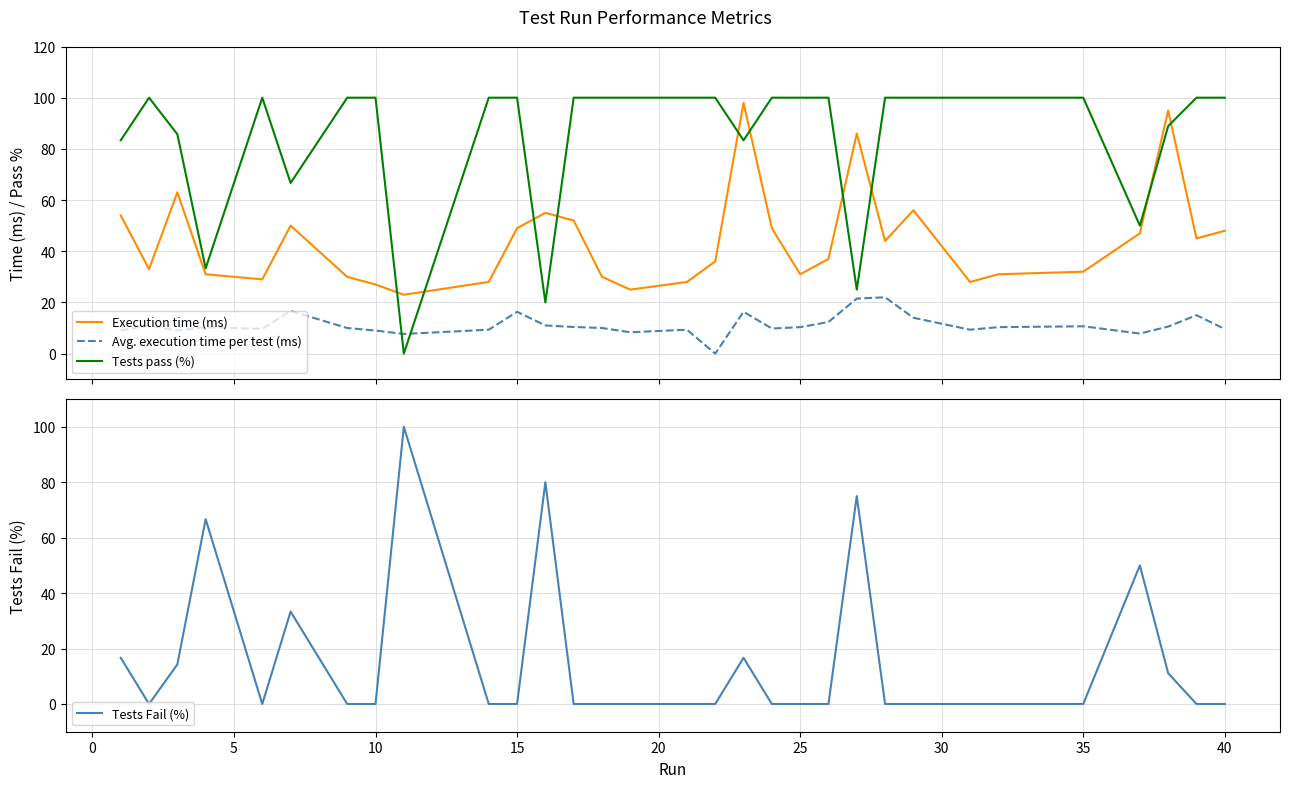

Which series ends up on top after the final intersection of Execution time (ms) and Tests pass (%)?

Tests pass (%)